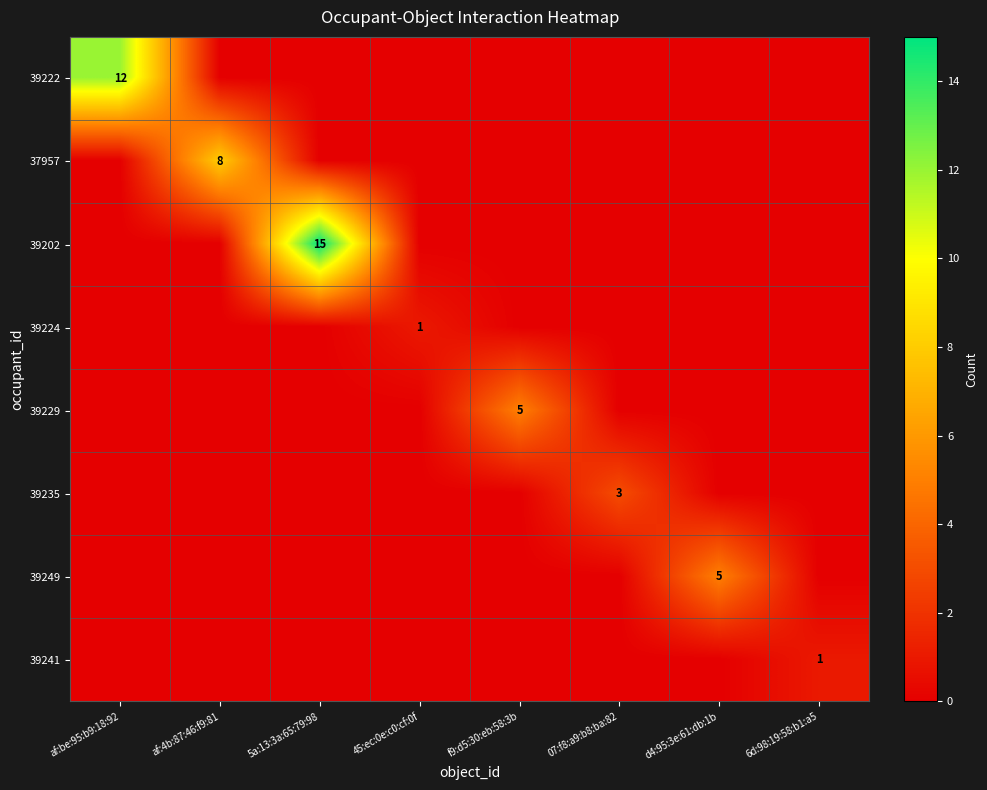

The 39235 series shows 3 at 07:f8:a9:b8:ba:82. True or false?

True